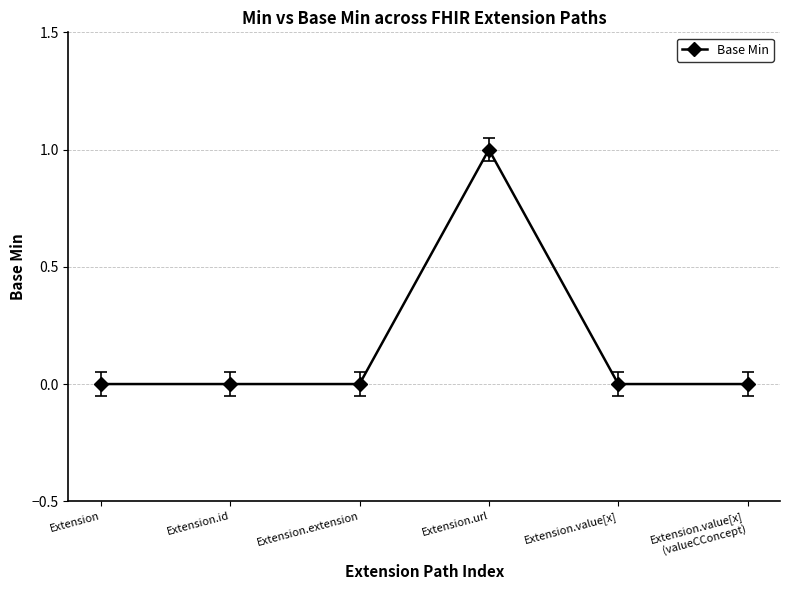

Reading left to right, list all the values displayed in this chart.

Extension=0	Extension.id=0	Extension.extension=0	Extension.url=1	Extension.value[x]=0	Extension.value[x]
(valueCConcept)=0